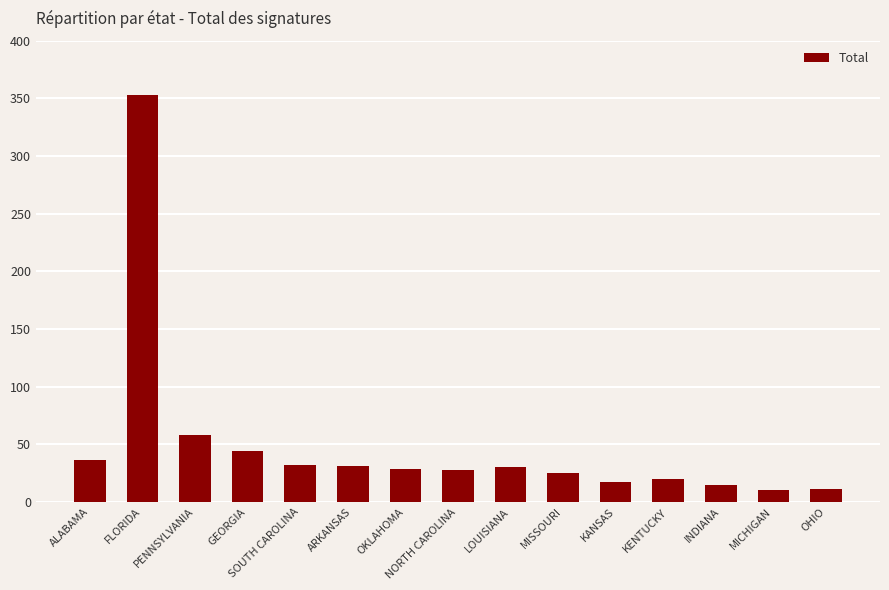

Which has a higher value, SOUTH CAROLINA or MICHIGAN?

SOUTH CAROLINA